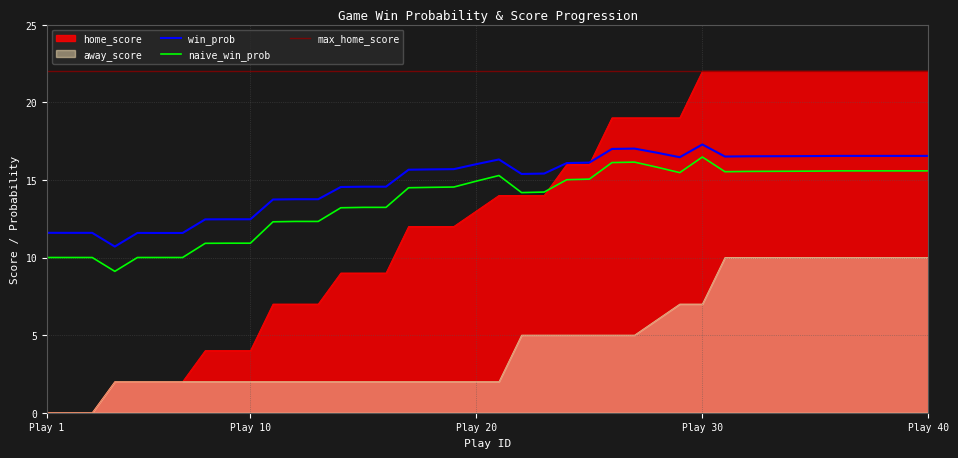

What is the value of the away_score point at the 7th from the left?

2.0